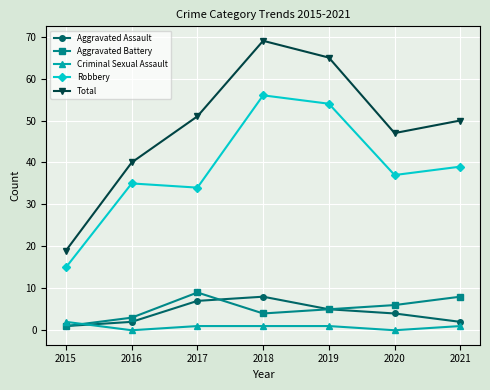

How many data points in Total are less than 50?

3